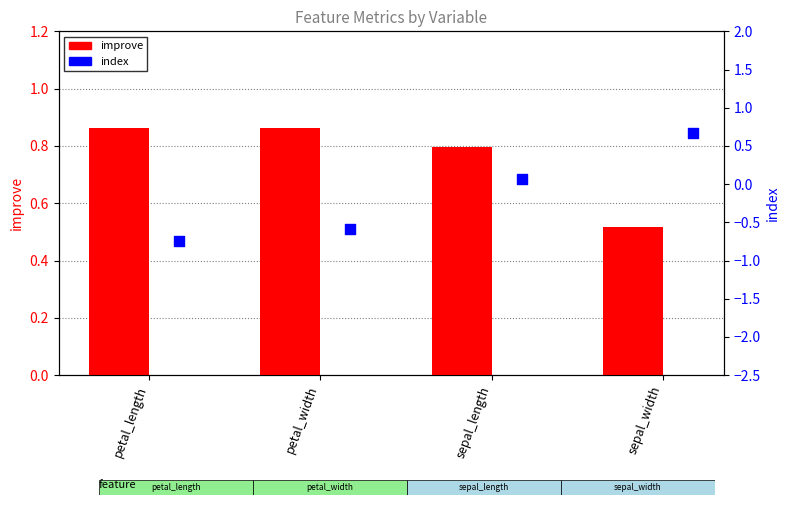

At how many categories does at least one series exceed 0?

4